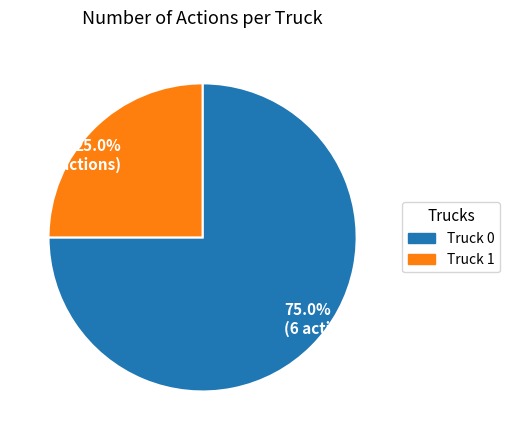

To the nearest percent, what percentage of the pie is Truck 1?

25%